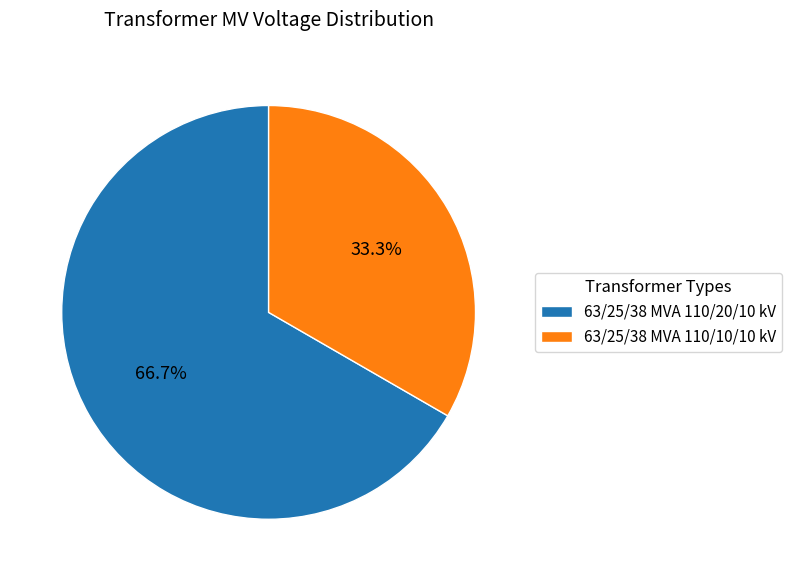

To the nearest percent, what is the difference between the 63/25/38 MVA 110/20/10 kV and 63/25/38 MVA 110/10/10 kV slice percentages?

33%